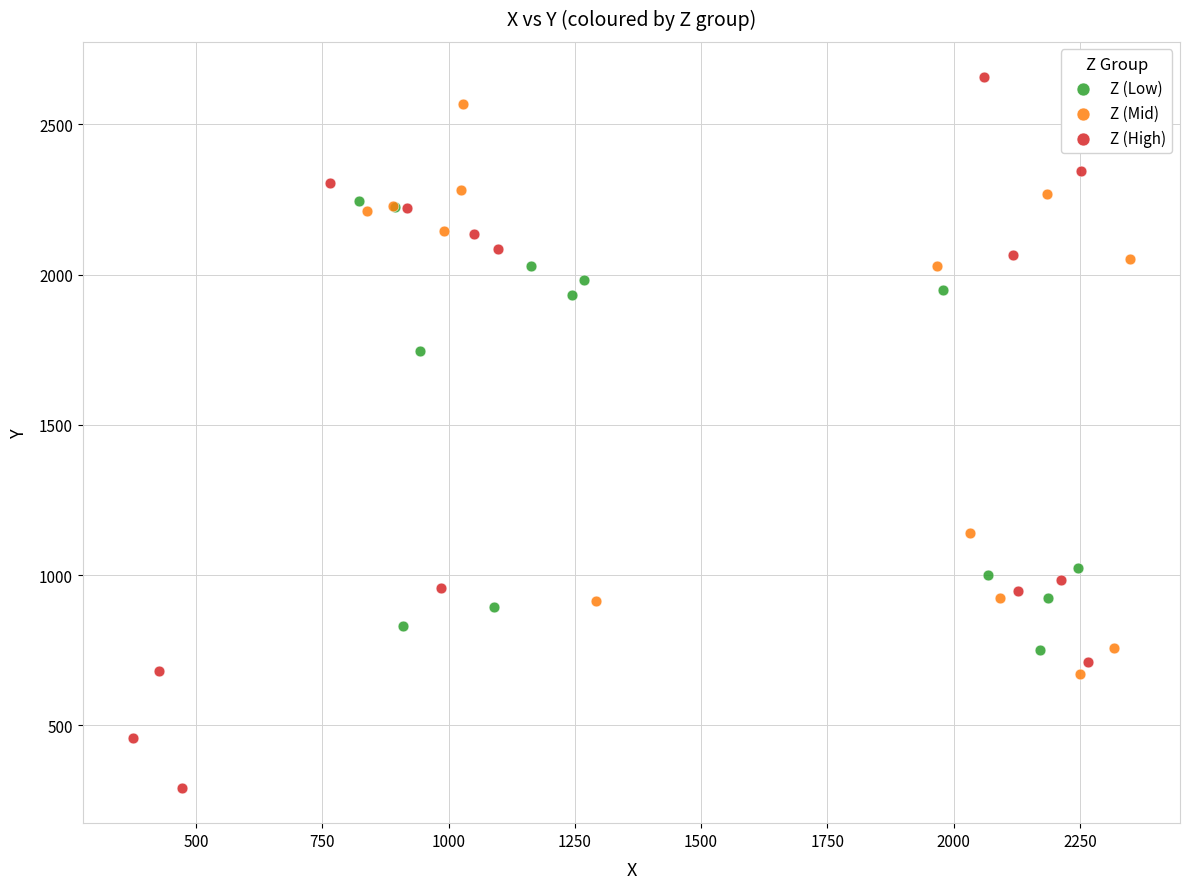

Which series contains the lowest Y value?

Z (High)